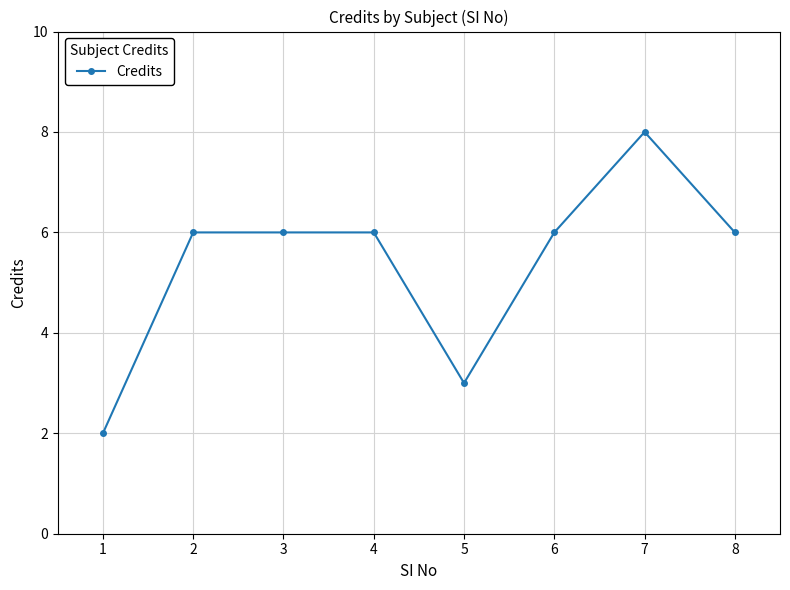

Between 7 and 1, which is larger?

7